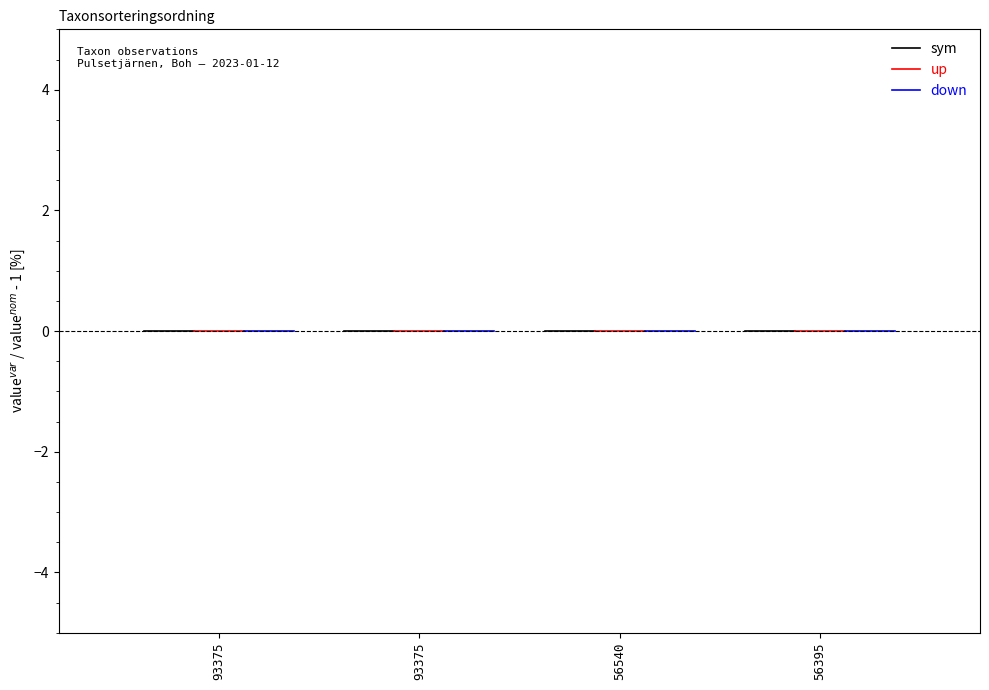

Which series has the widest spread of values?

up